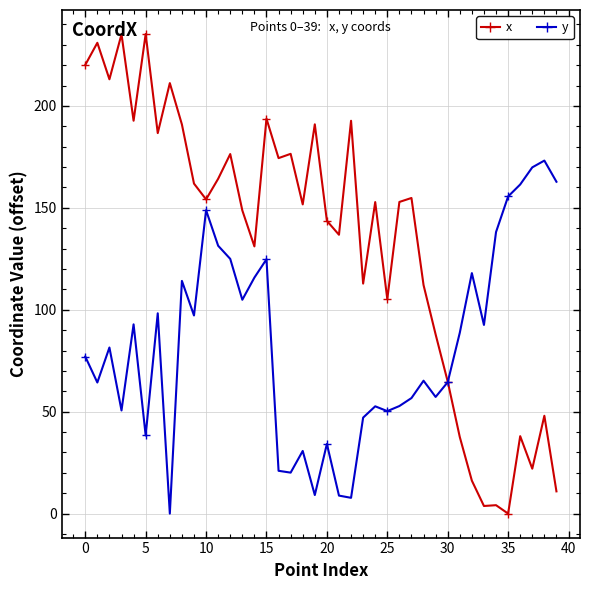

Which series has the largest total across all categories?

x